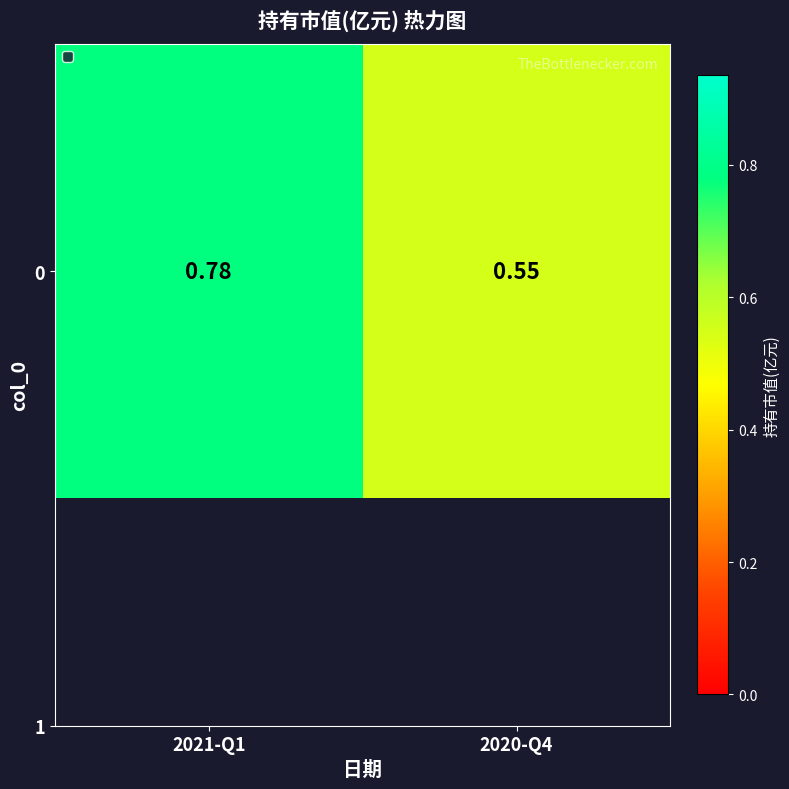

List the labels in order of value, smallest first.

2020-Q4, 2021-Q1